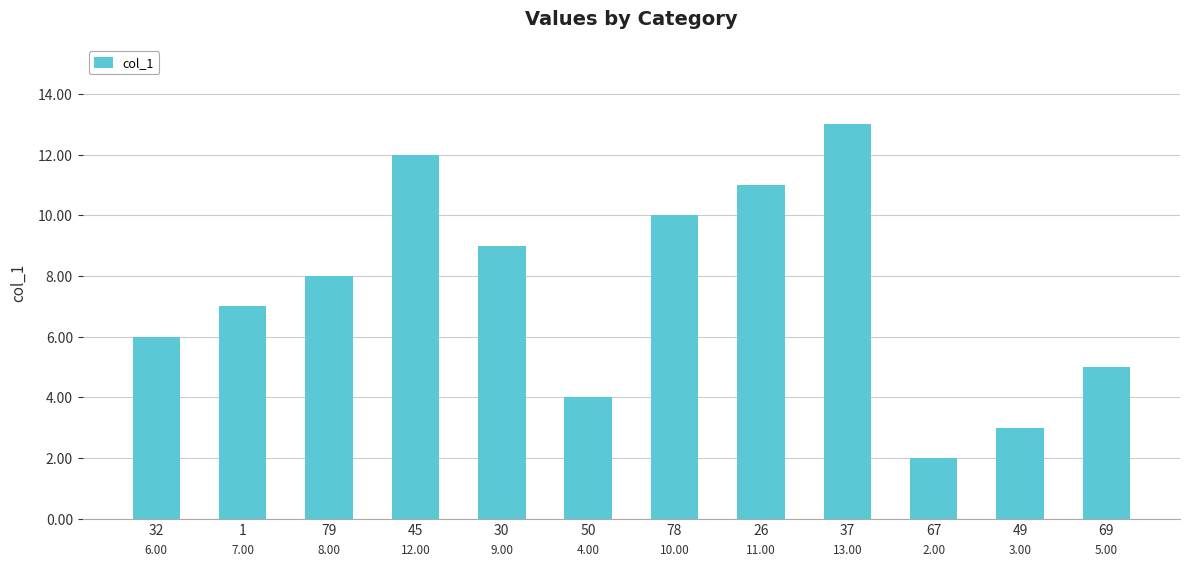

What is the smallest value displayed?

2.0